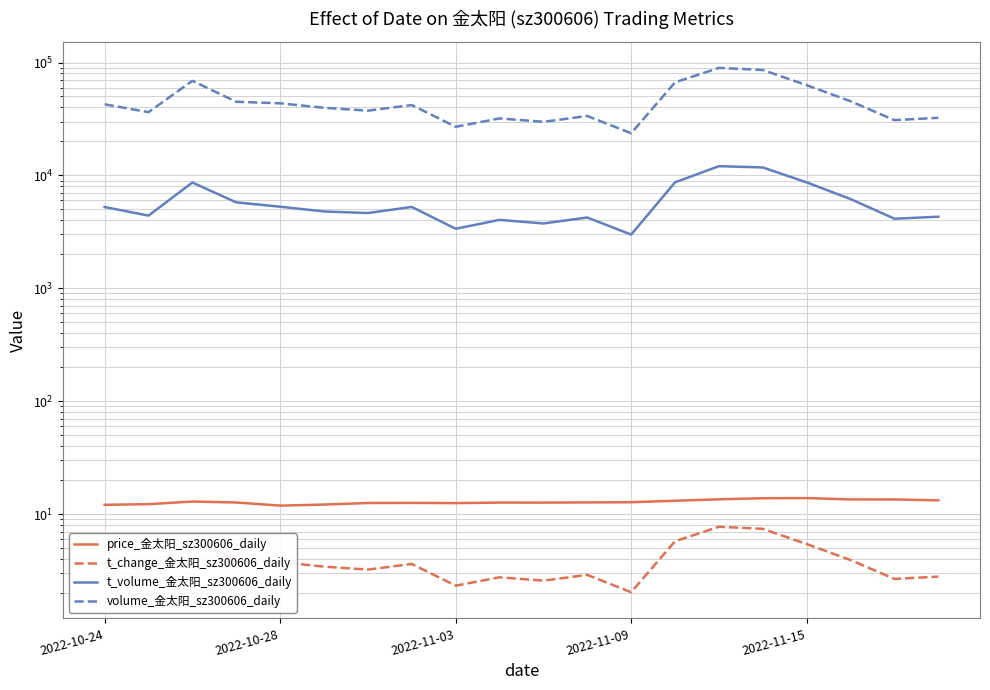

How many interior local valleys does the volume_金太阳_sz300606_daily series have?

6